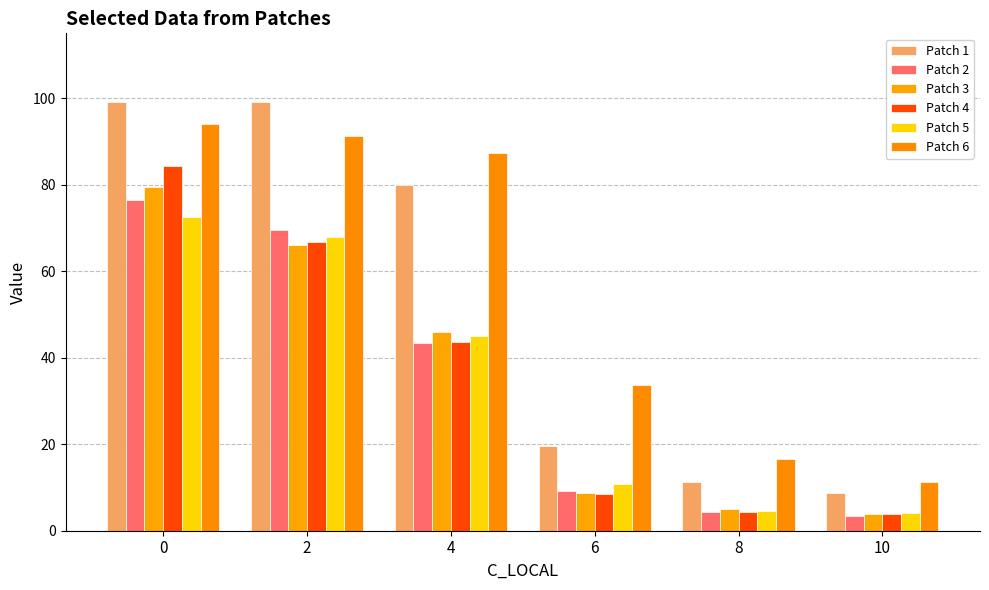

Rank the series by their maximum value, from lowest to highest.

Patch 5, Patch 2, Patch 3, Patch 4, Patch 6, Patch 1